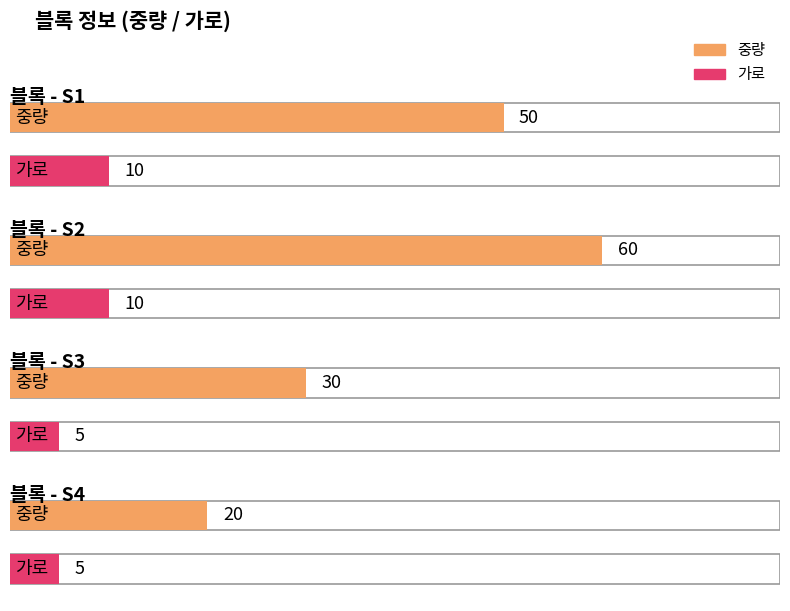

Count the 중량 values in the range 30 to 60.

3